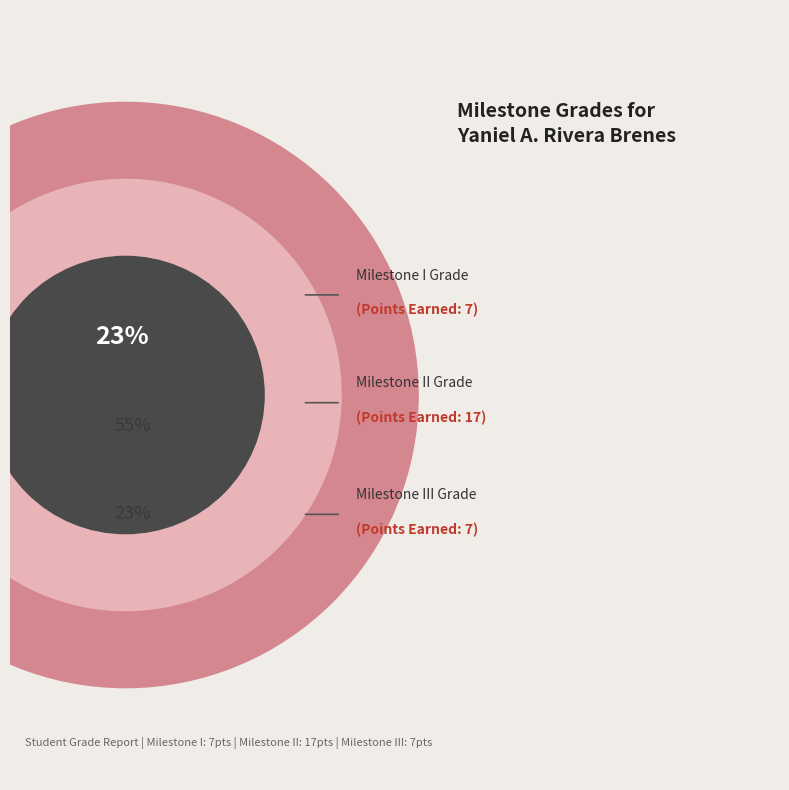

Is there a majority slice in this chart?

Yes